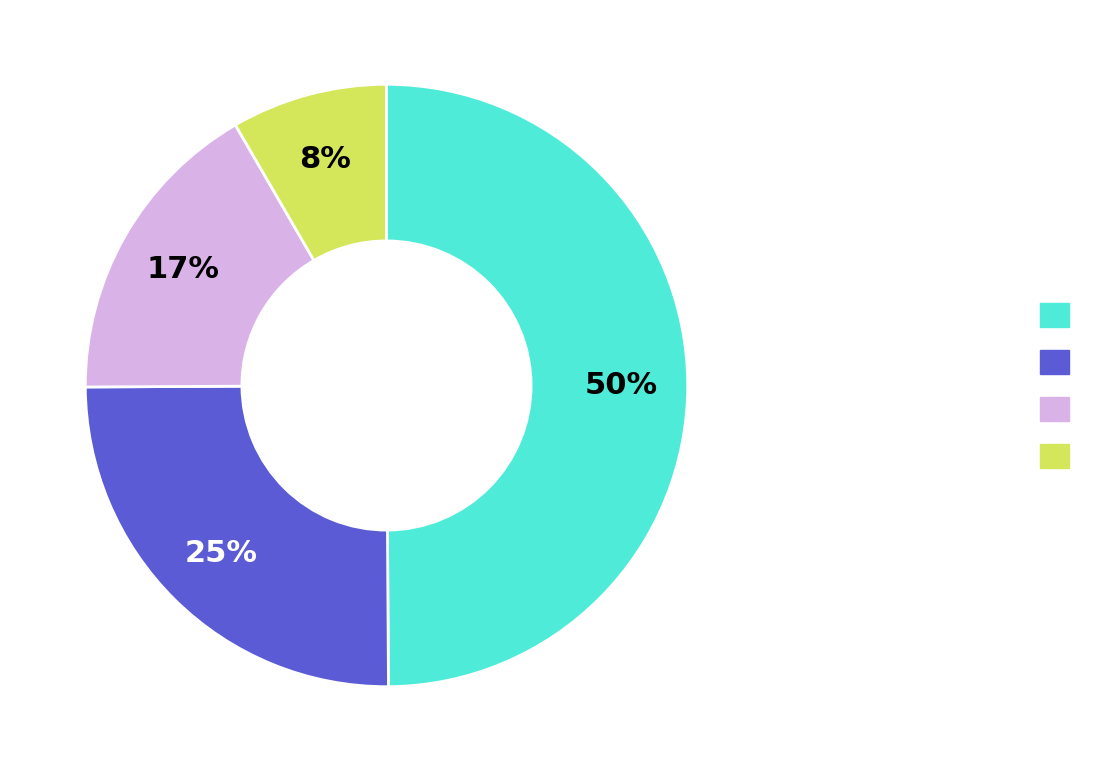

To the nearest percent, what is the average slice percentage?

25%